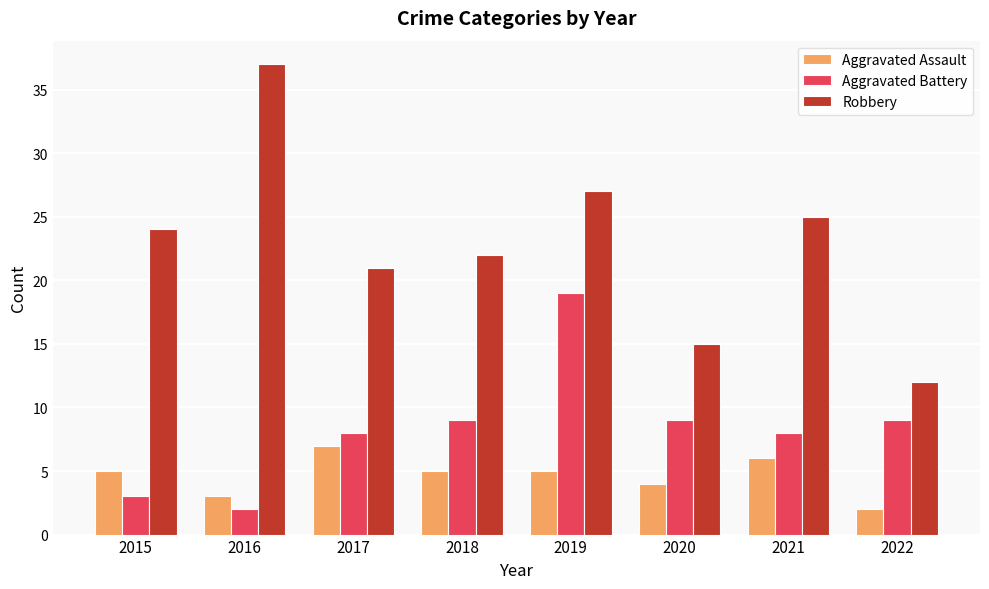

What is the sum of the Aggravated Battery values at 2016 and 2019?

21